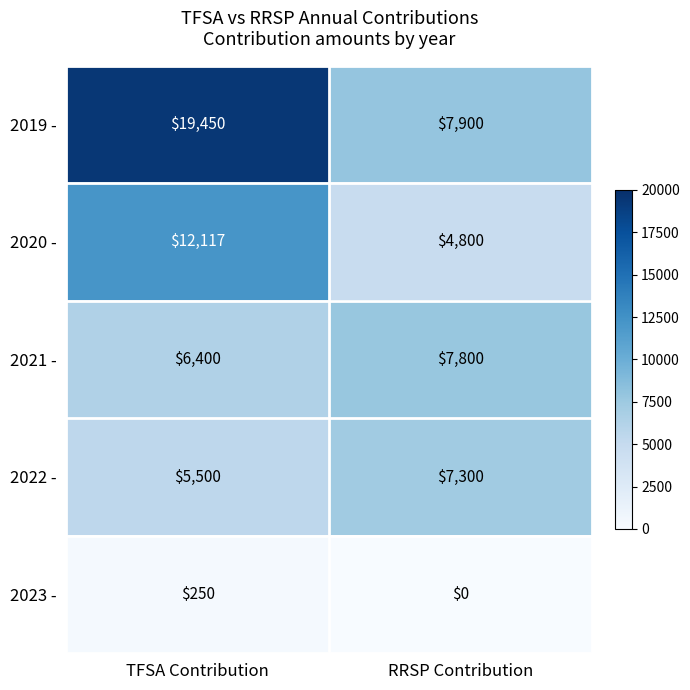

At TFSA Contribution, list the series in order from largest to smallest.

2019 -, 2020 -, 2021 -, 2022 -, 2023 -